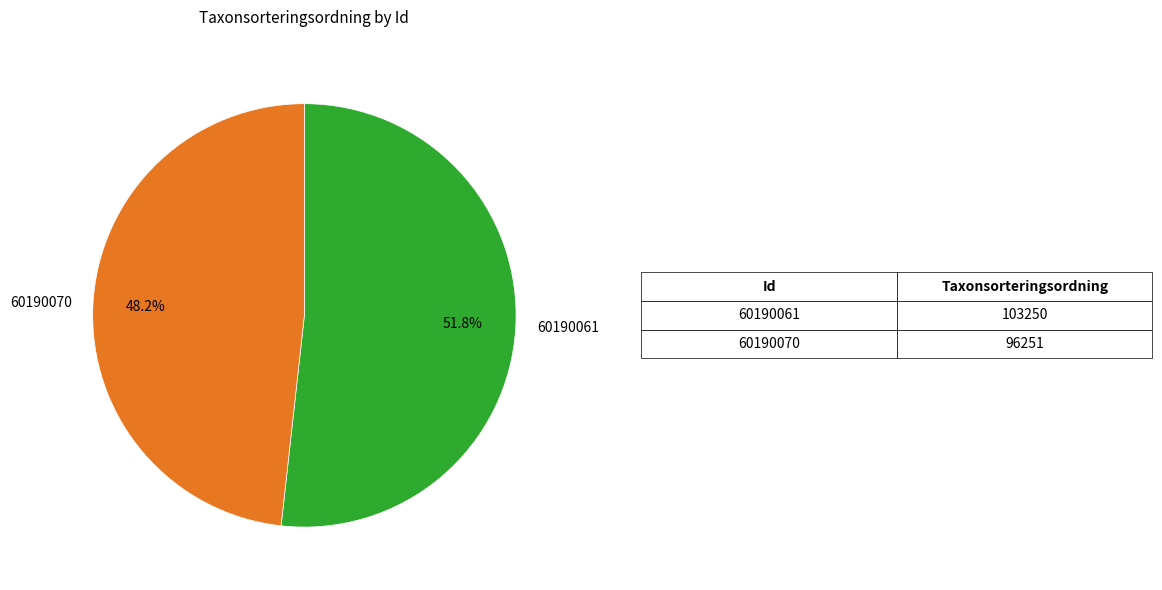

Approximately how many times larger is the value at 60190070 compared to 60190061?

0.9